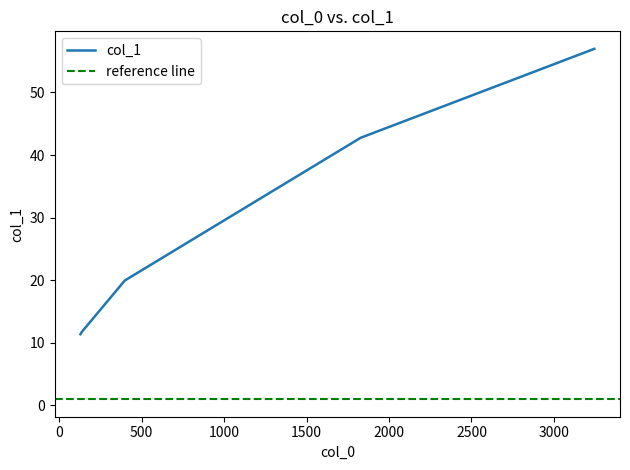

True or false: the data has more than 1 interior local peaks.

False